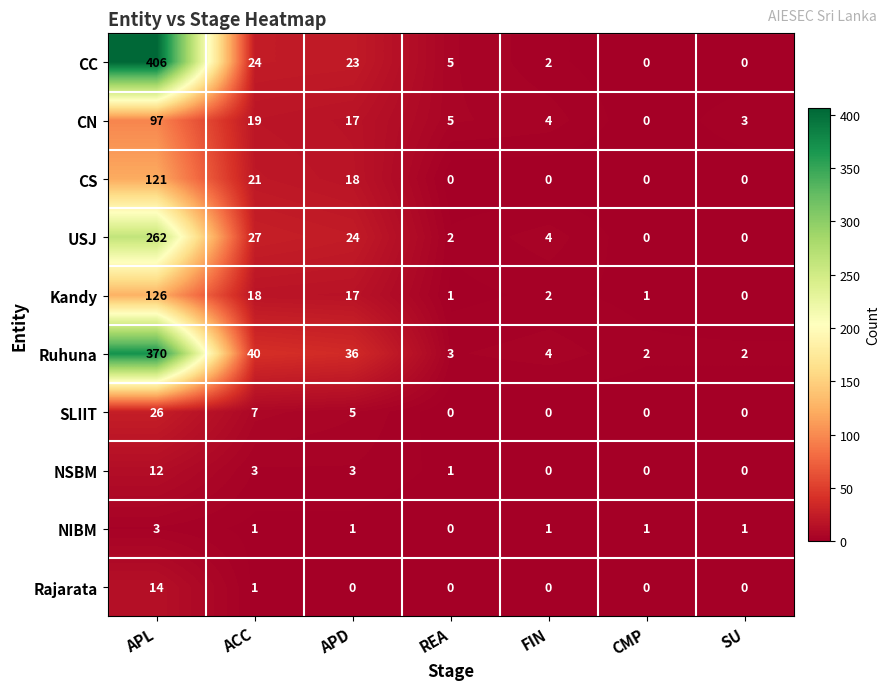

What is the difference between the second highest and second lowest values in the Kandy series?

17